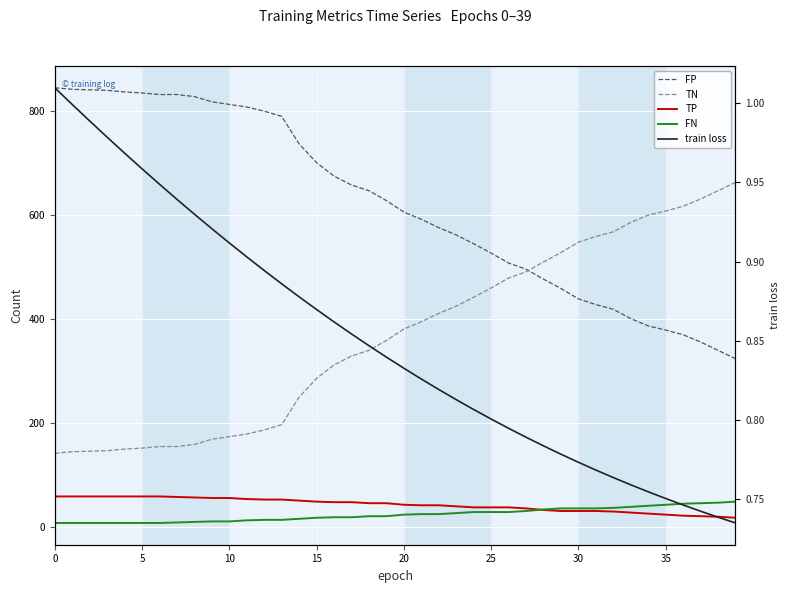

What is the maximum value for FN?

49.0